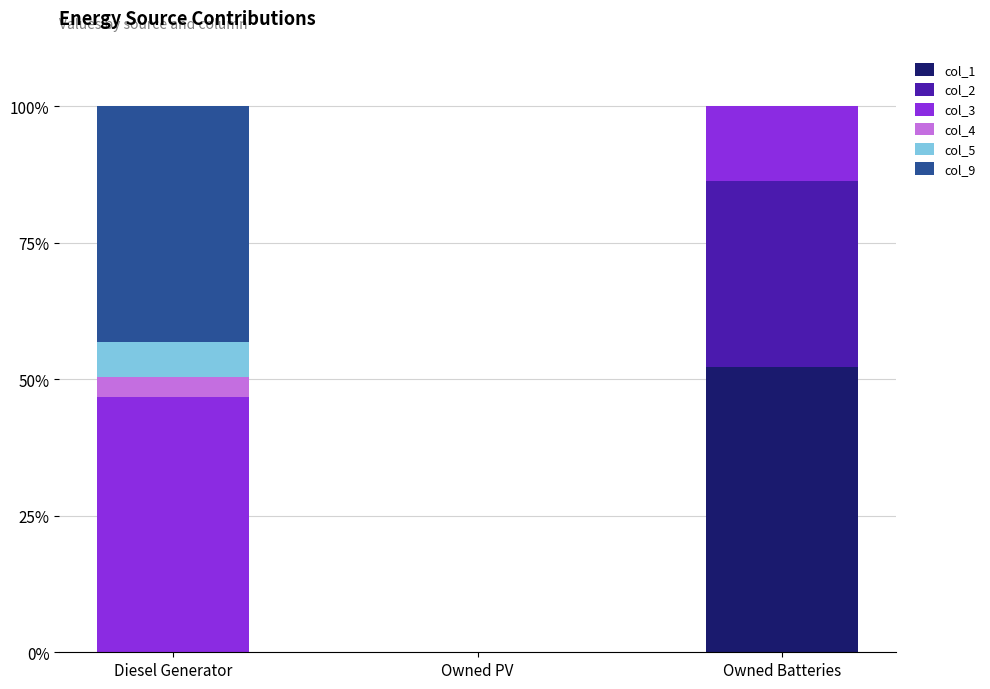

Reading right to left, what are the values for col_1?

Owned Batteries=52.2	Owned PV=0.0	Diesel Generator=0.0